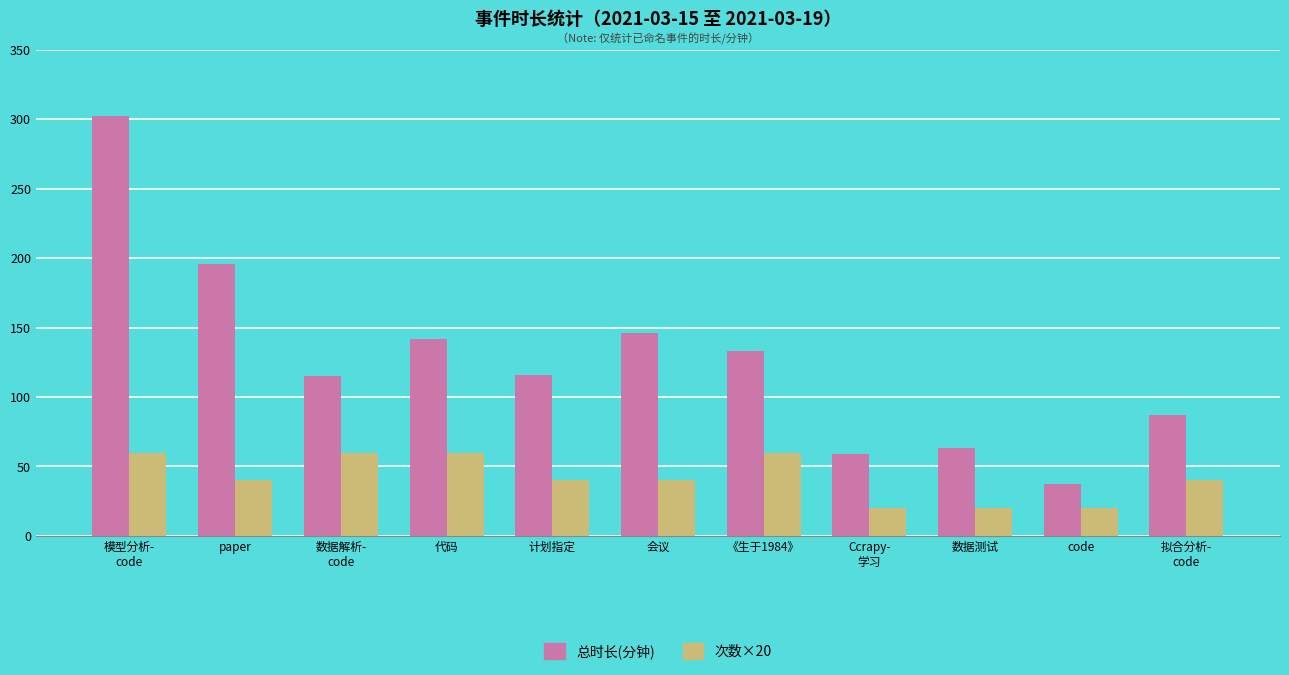

What is the spread (max minus min) of values at 数据测试?

43